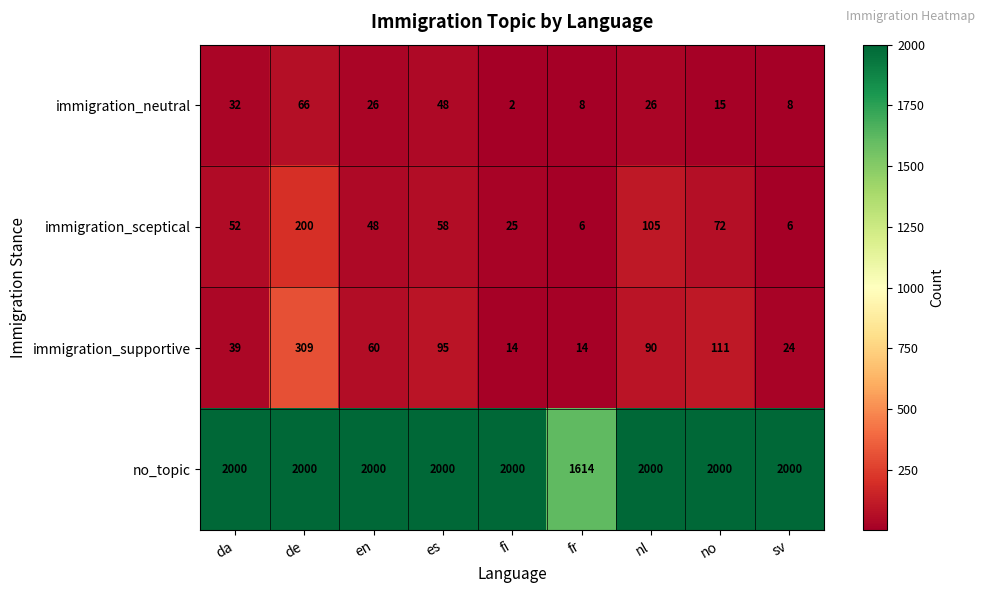

Which category has the lowest value across all series?

fi